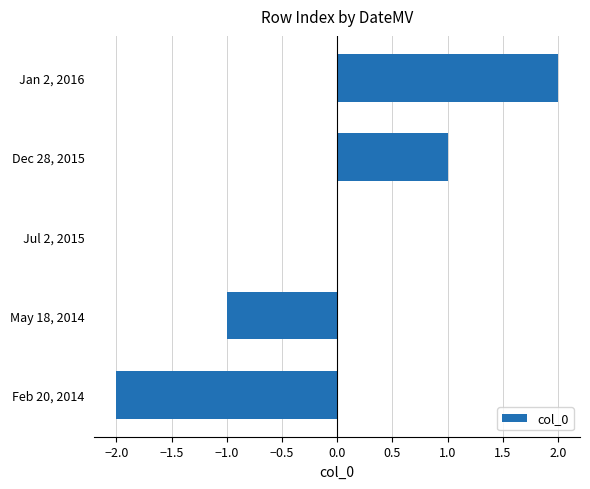

True or false: the data shows 1 at Dec 28, 2015.

True